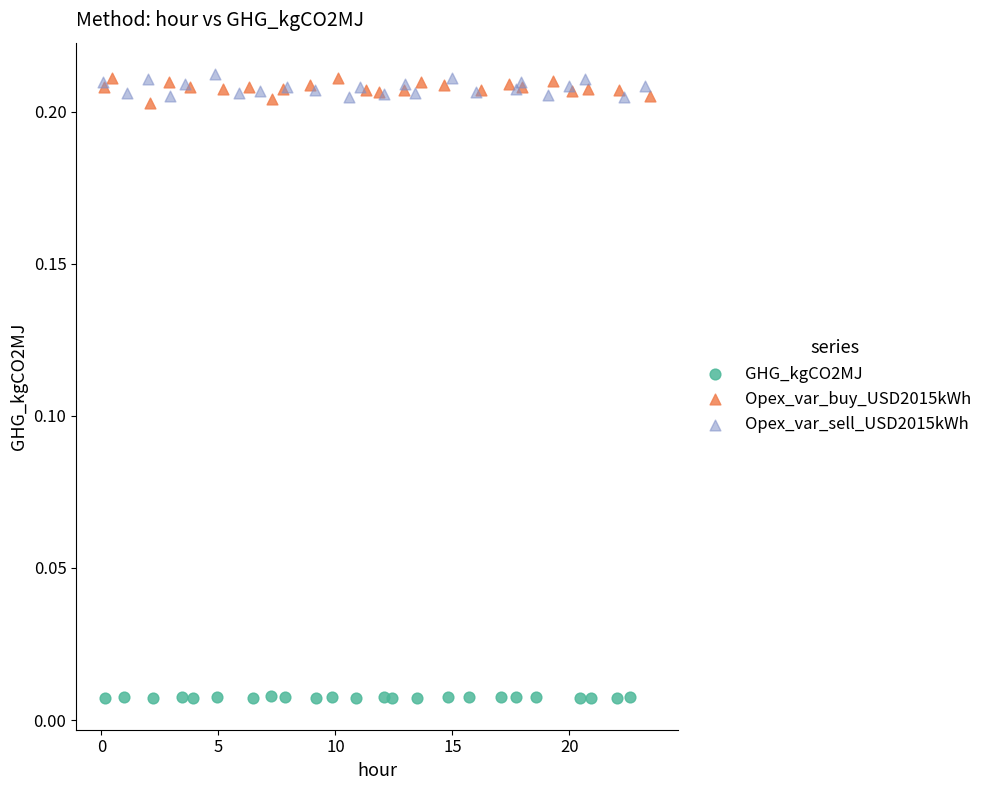

Which series contains the lowest Y value?

GHG_kgCO2MJ